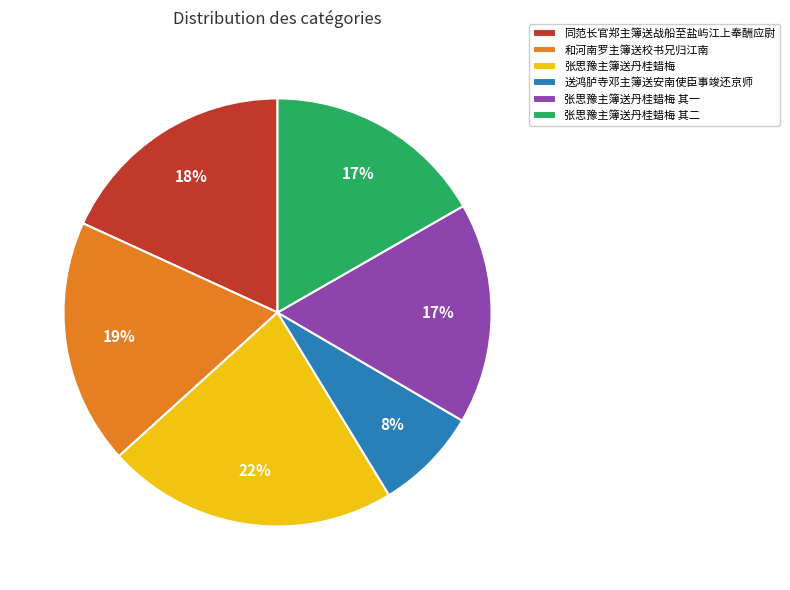

Is 张思豫主簿送丹桂蜡梅 其一 the majority of the pie?

No